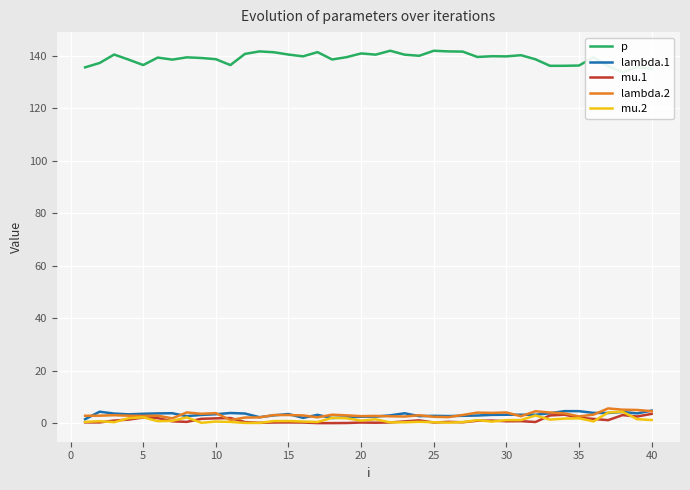

What is the maximum value for mu.2?

4.3